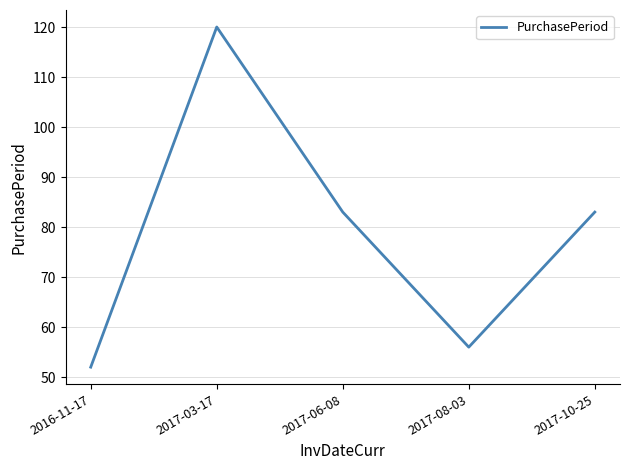

What is the smallest value displayed?

52